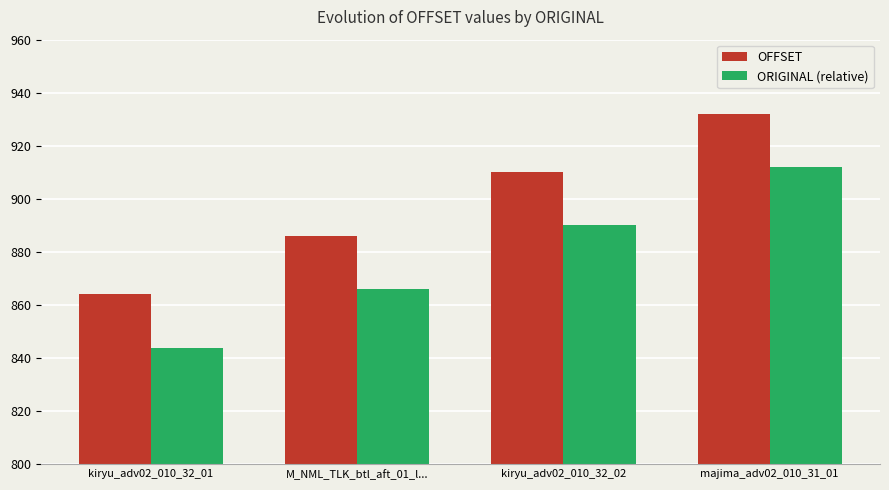

Which category has the lowest value in the ORIGINAL (relative) series?

kiryu_adv02_010_32_01